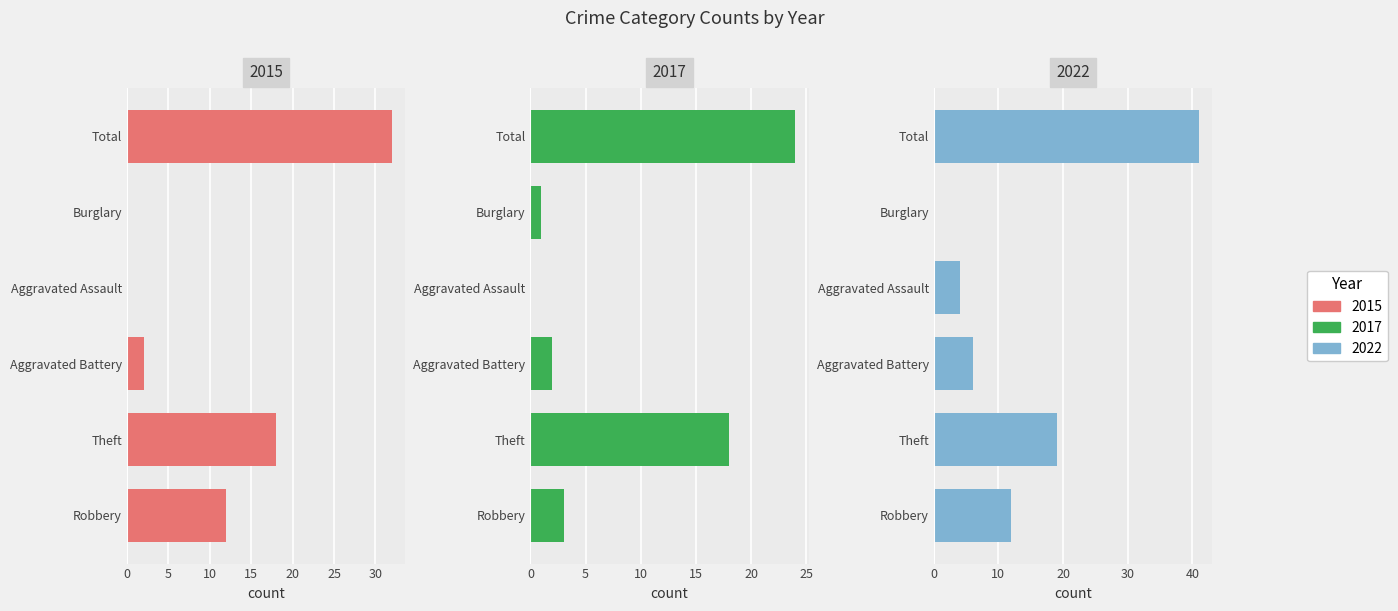

At which category does the chart reach its peak across all series?

Total